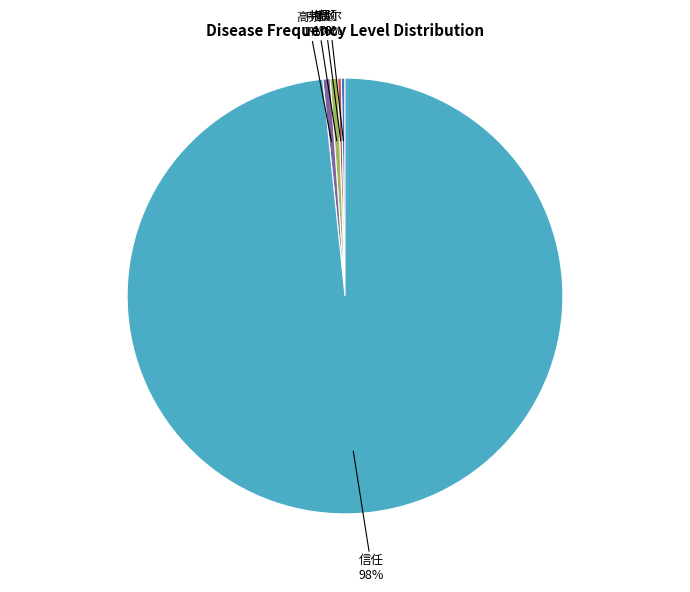

Which category has the biggest portion of the pie?

信任